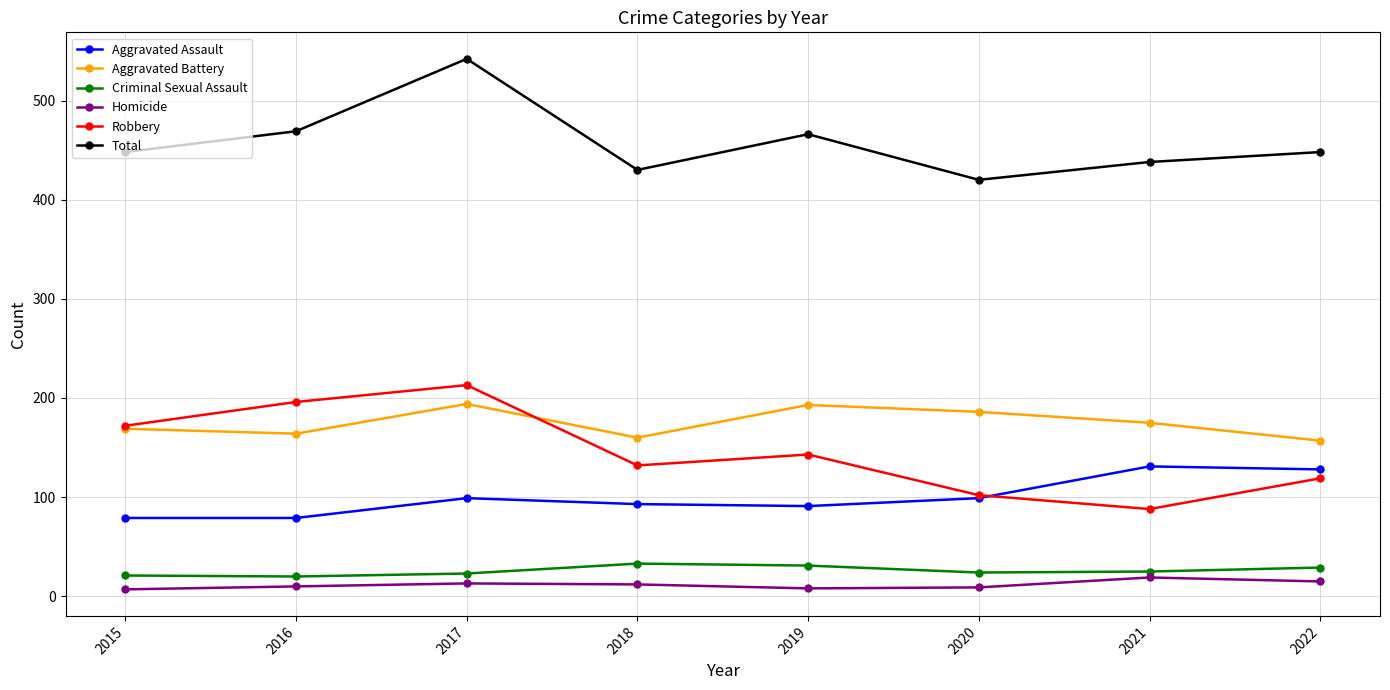

What is the spread (max minus min) of values at 2018?

418